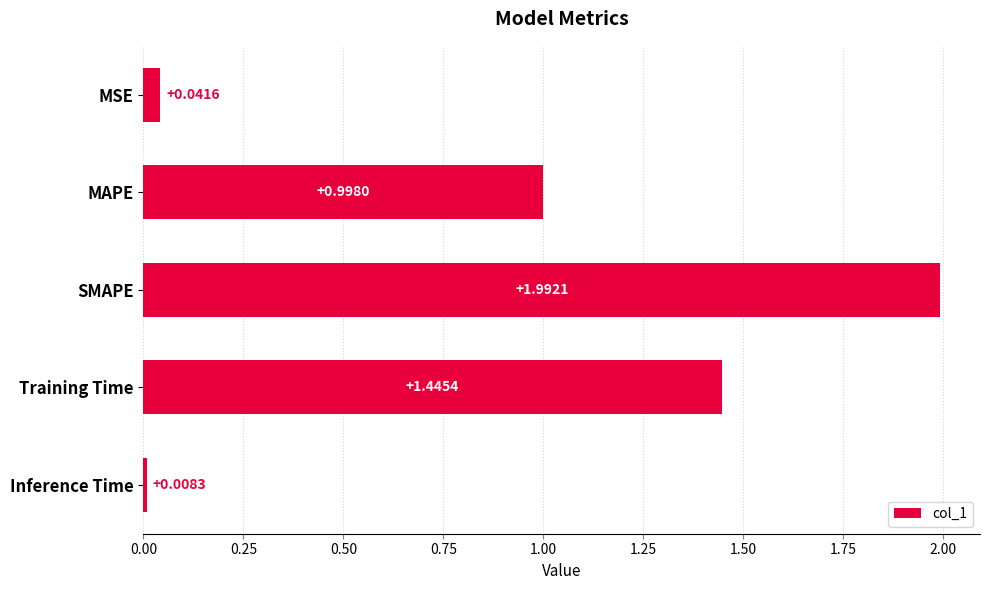

What is the average value?

0.9